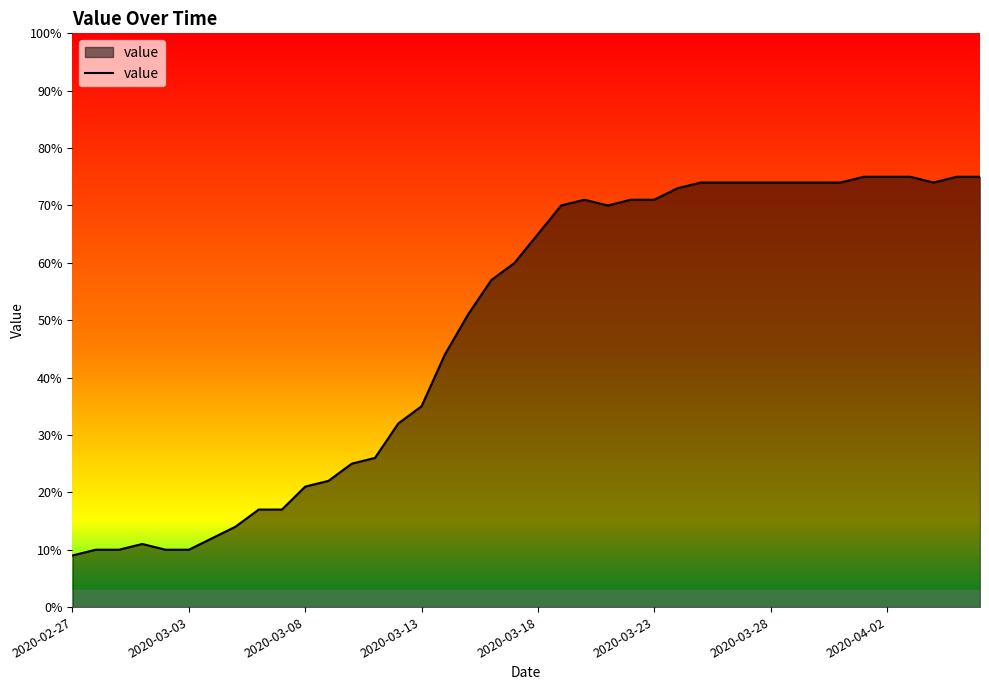

What is the difference between the maximum and minimum values?

66